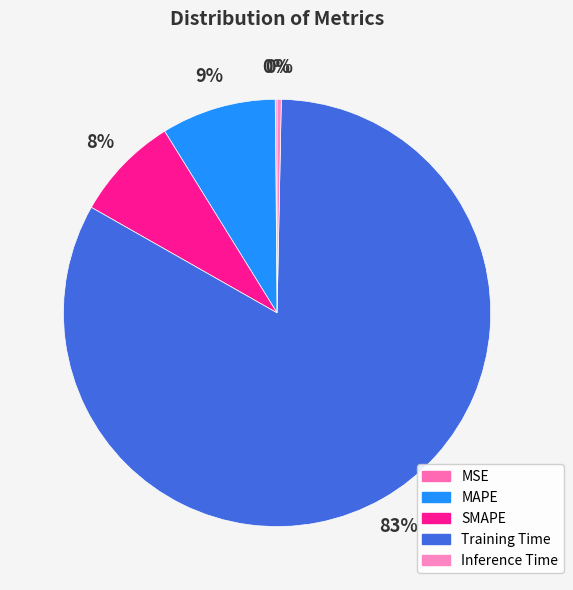

To the nearest percent, what portion does Training Time represent?

83%